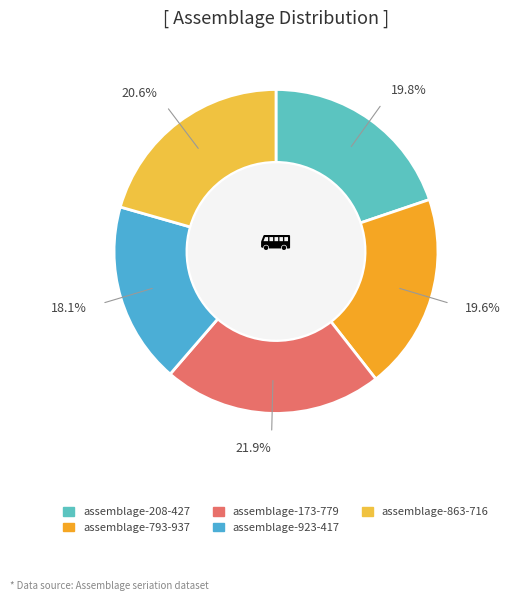

What percentage is the assemblage-863-716 slice, to the nearest percent?

21%